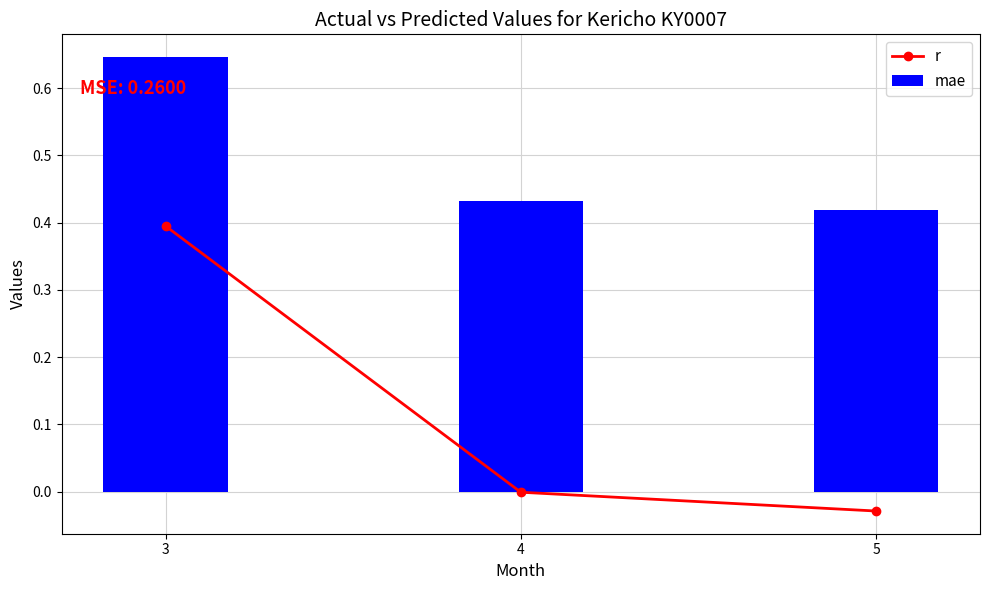

Reading right to left, extract all data points from this chart.

r: 5=-0.0	4=-0.0	3=0.4
mae: 5=0.4	4=0.4	3=0.6